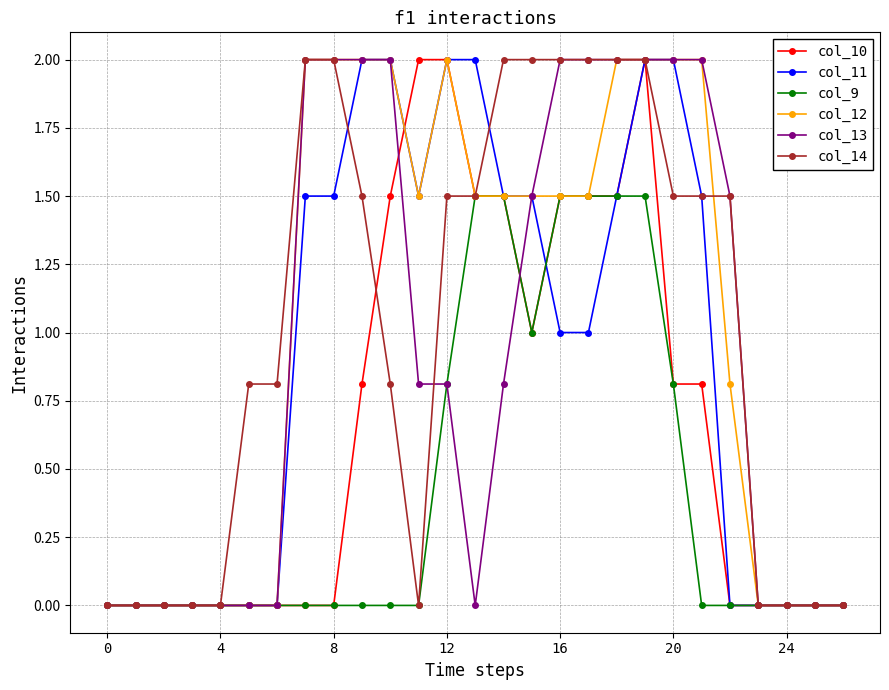

What is the greatest value displayed?

2.0